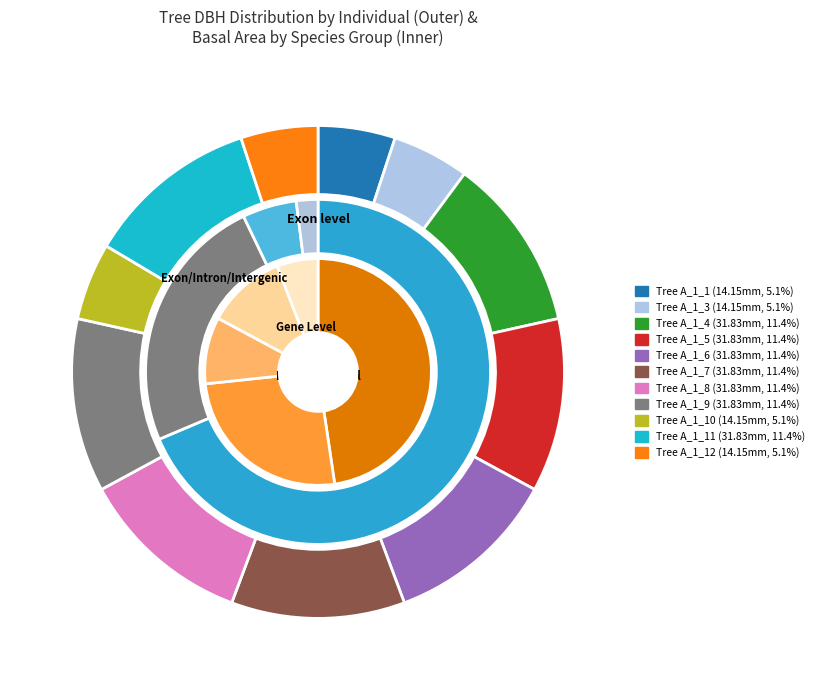

Is there a majority slice in this chart?

No